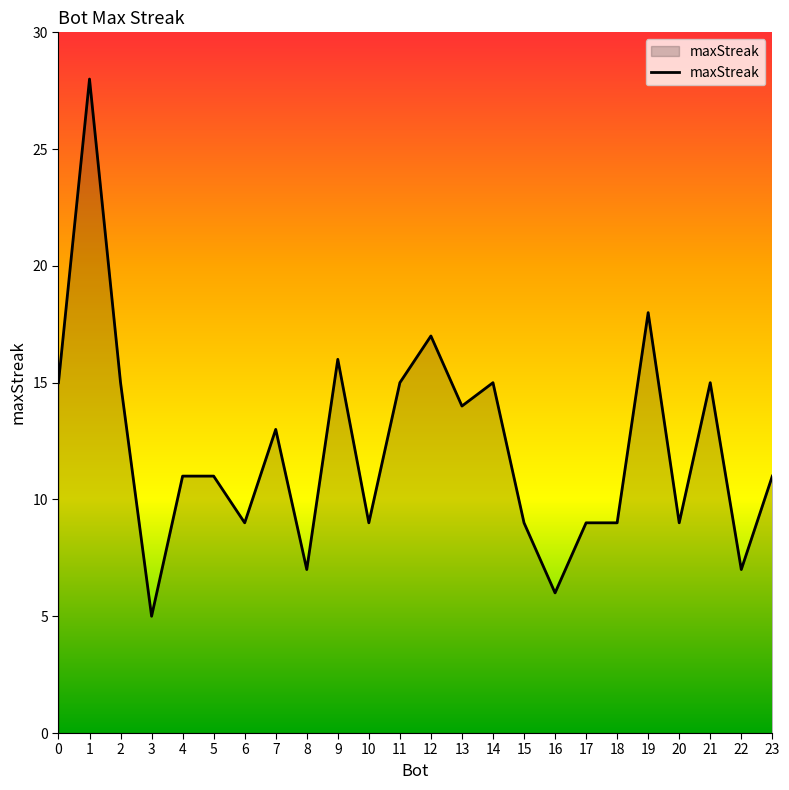

Approximately how many times larger is the value at 1 compared to 14?

1.9